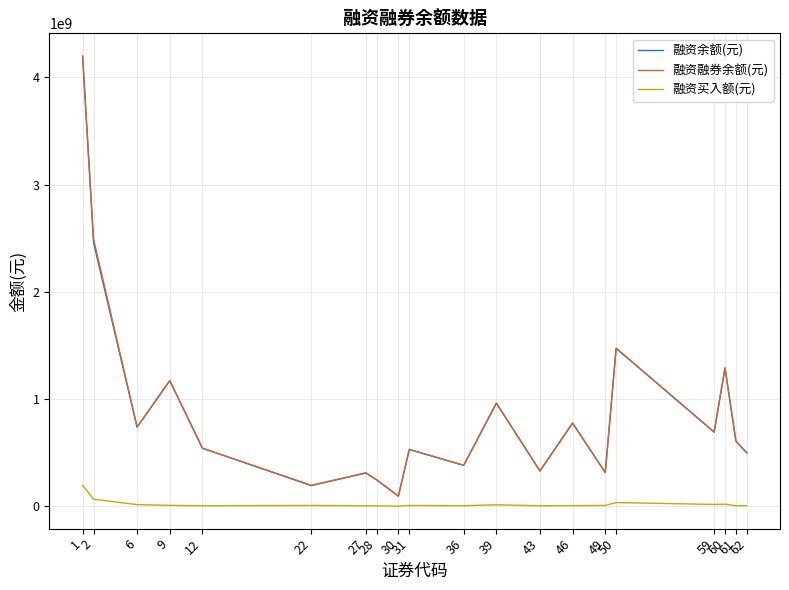

True or false: 融资融券余额(元) and 融资买入额(元) intersect in this chart.

False